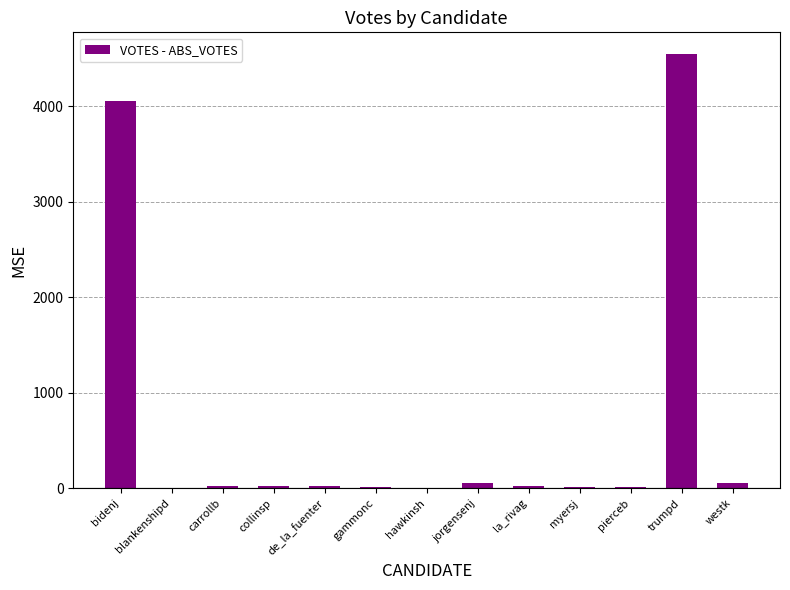

The value at bidenj is 4056. True or false?

True